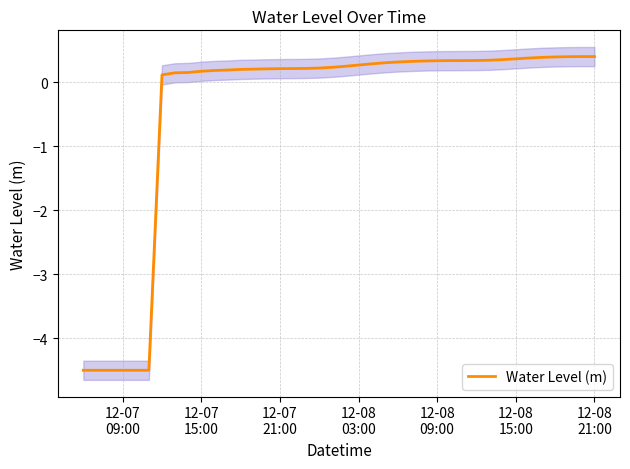

What is the highest value of the Water Level (m) series?

0.4